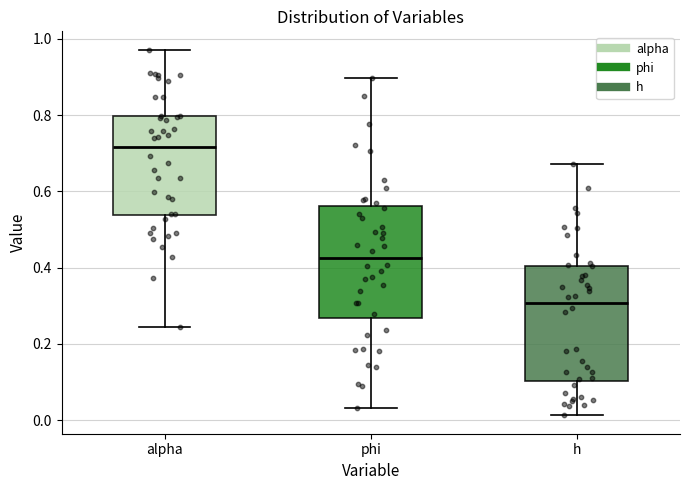

Where does the median line of the box for phi sit on the y-axis? The values are not printed on the chart, so give them approximately, as read against the axis.

0.42